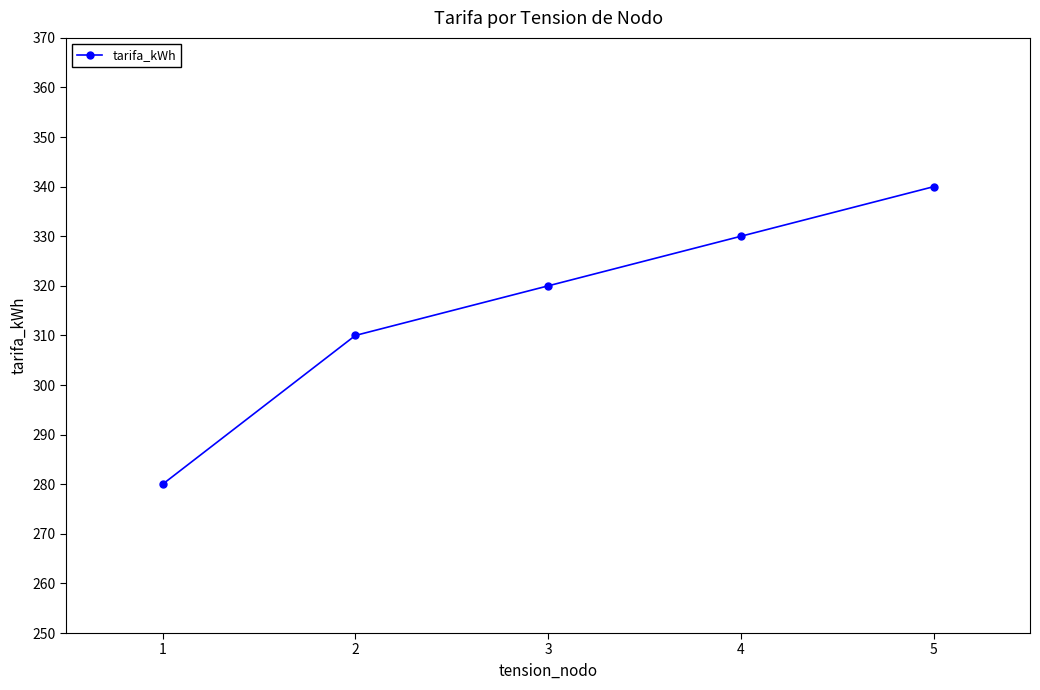

Where is the data nearest to the value 310?

2